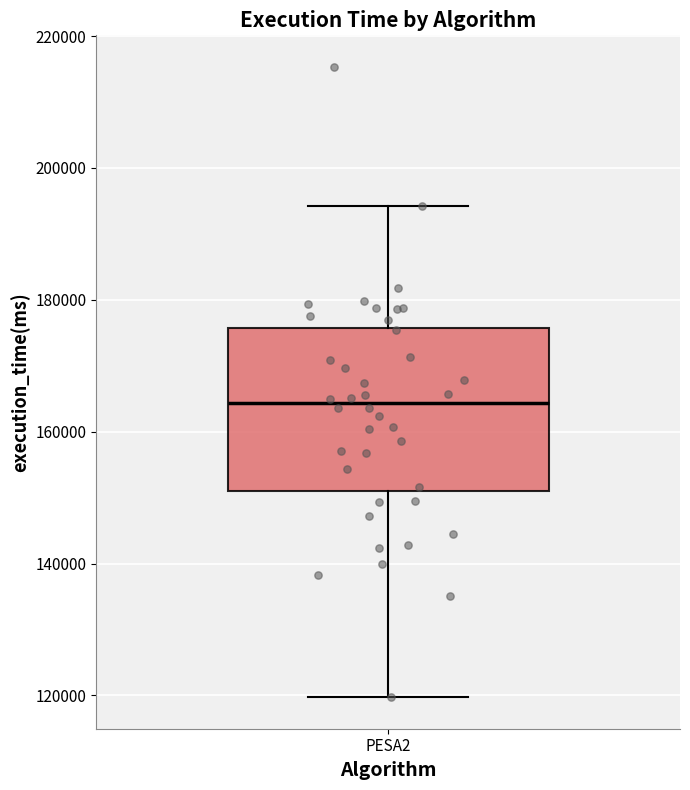

Transcribe this box plot: give where the median line is, the range the box spans, and where the two whiskers end, as read against the y-axis. The values are not printed on the chart, so give them approximately, as read against the axis.

median 164000, box 152000 to 176000, whiskers 120000 to 194000